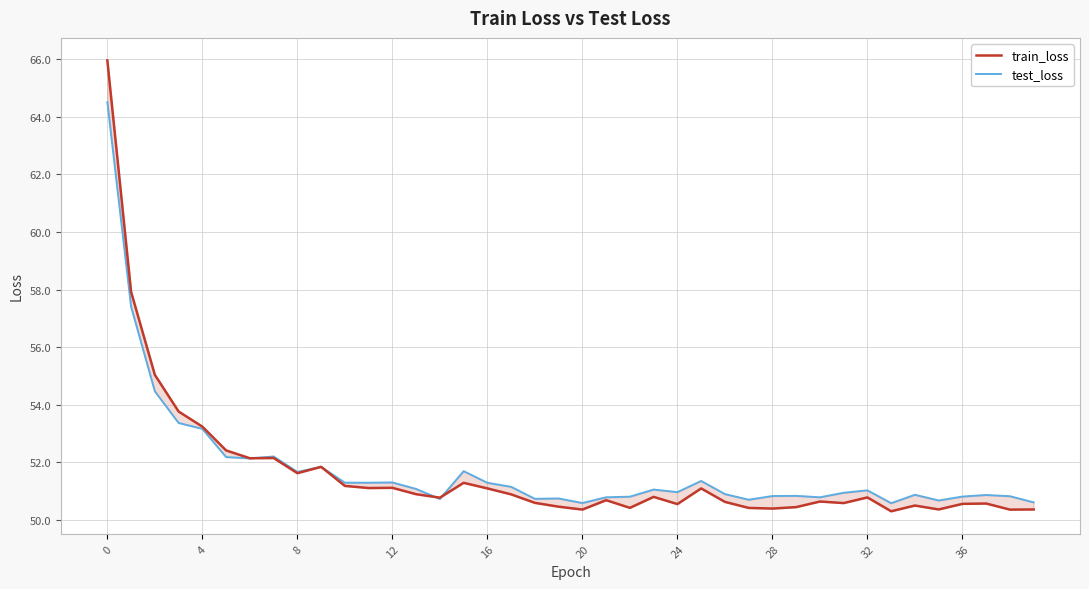

How many distinct data groups are displayed?

2